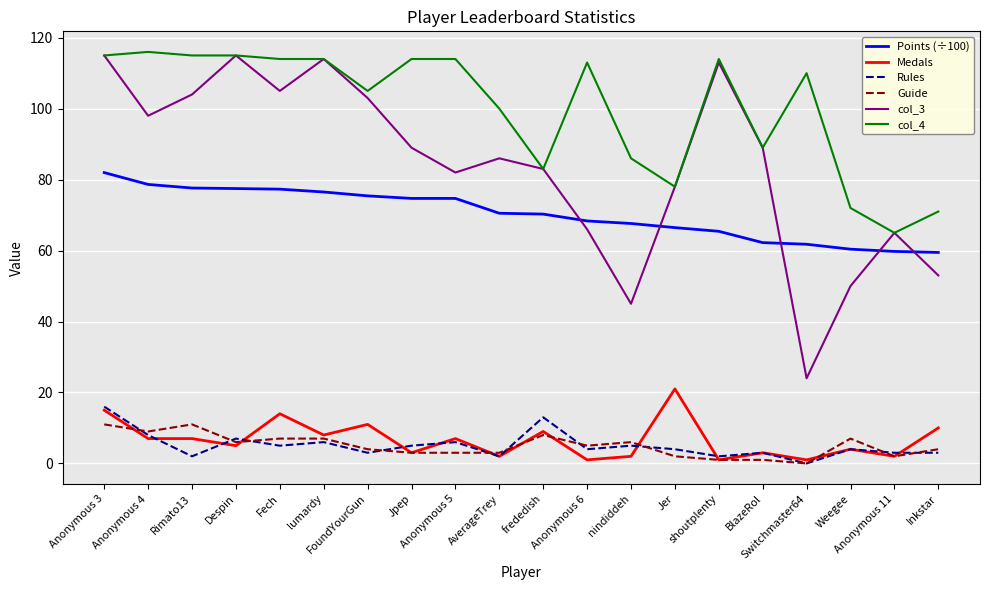

Which series has the largest range (max minus min)?

col_3